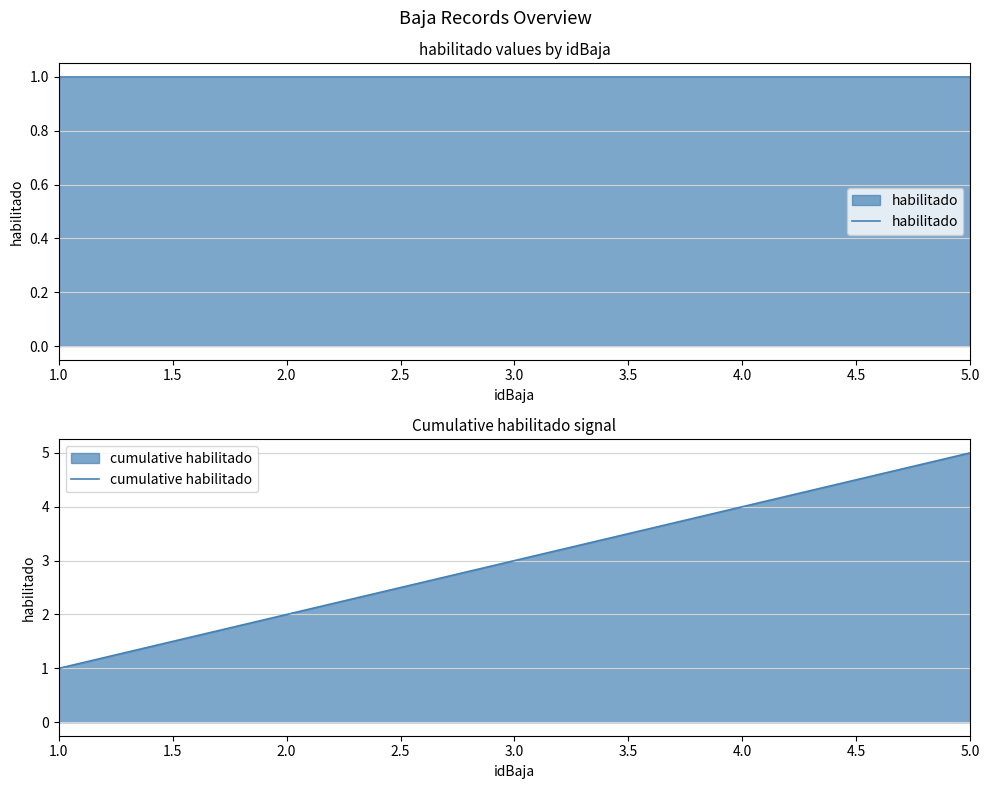

What is the smallest value displayed?

1